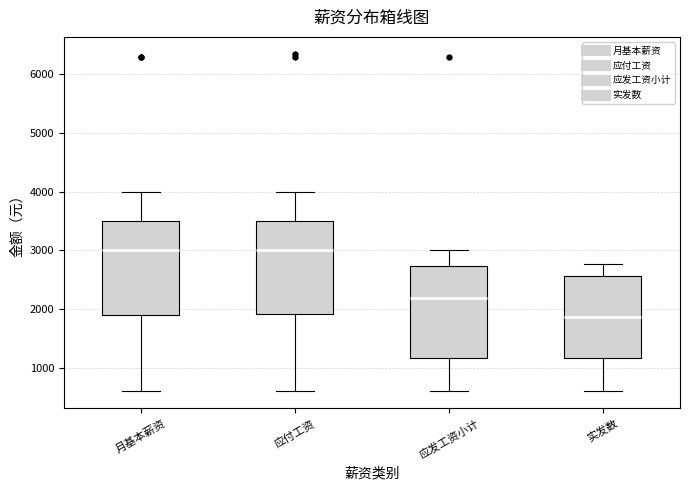

Where is the lower edge of the box for 月基本薪资 on the y-axis? The values are not printed on the chart, so give them approximately, as read against the axis.

1900